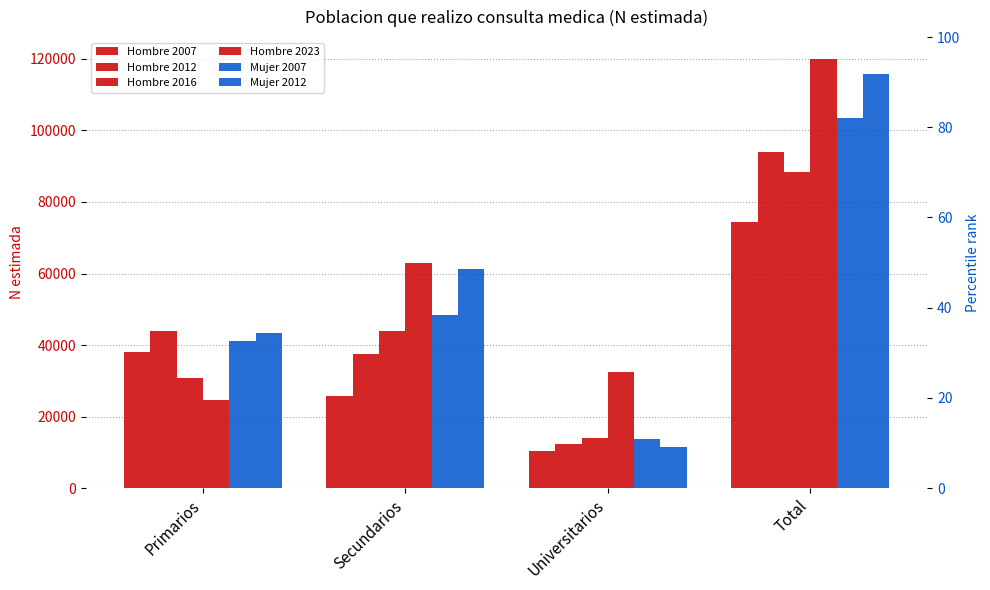

What is the value of the Hombre 2012 bar at the 1st from the left?

44003